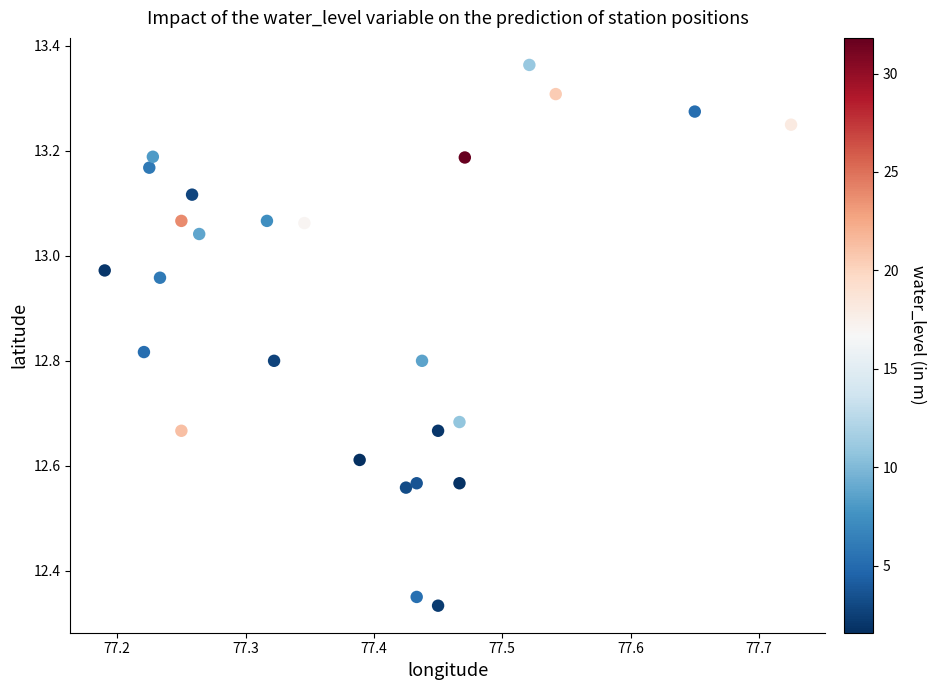

What is the range of Y values (max minus min)?

1.0